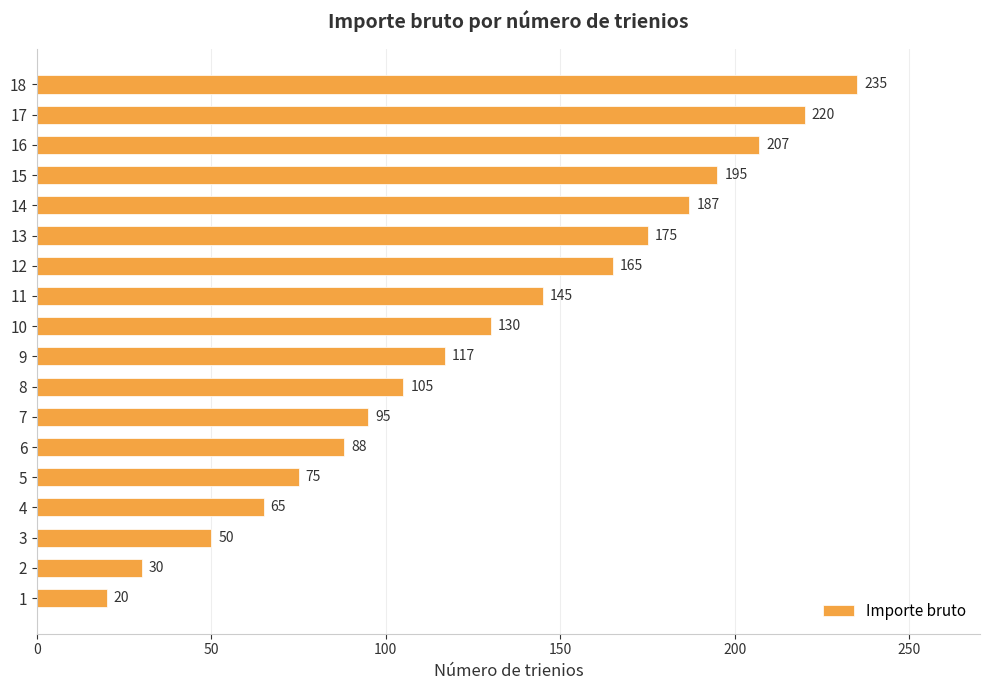

Rank the categories by value from lowest to highest.

1, 2, 3, 4, 5, 6, 7, 8, 9, 10, 11, 12, 13, 14, 15, 16, 17, 18